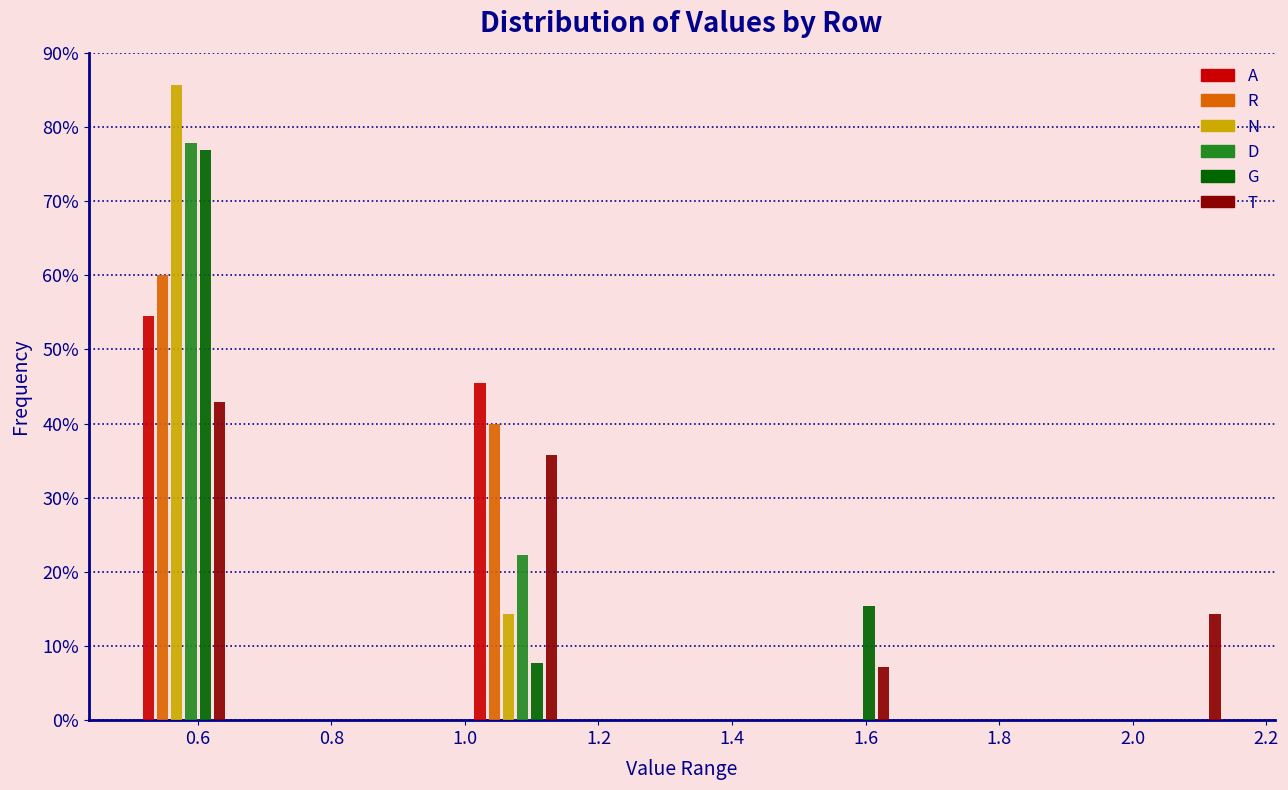

Reading left to right, transcribe this chart: for each range on the x-axis, give the height of each series' bar. Neither the bar edges nor the heights are printed on the chart, so give them approximately, as read against the axes.

0.52 to 0.64: A=55	R=60	N=86	D=78	G=77	T=43
0.64 to 0.76: A=0	R=0	N=0	D=0	G=0	T=0
0.76 to 0.88: A=0	R=0	N=0	D=0	G=0	T=0
0.88 to 1.02: A=0	R=0	N=0	D=0	G=0	T=0
1.02 to 1.14: A=45	R=40	N=14	D=22	G=8	T=36
1.14 to 1.26: A=0	R=0	N=0	D=0	G=0	T=0
1.26 to 1.38: A=0	R=0	N=0	D=0	G=0	T=0
1.38 to 1.52: A=0	R=0	N=0	D=0	G=0	T=0
1.52 to 1.64: A=0	R=0	N=0	D=0	G=15	T=7
1.64 to 1.76: A=0	R=0	N=0	D=0	G=0	T=0
1.76 to 1.88: A=0	R=0	N=0	D=0	G=0	T=0
1.88 to 2.00: A=0	R=0	N=0	D=0	G=0	T=0
2.00 to 2.14: A=0	R=0	N=0	D=0	G=0	T=14